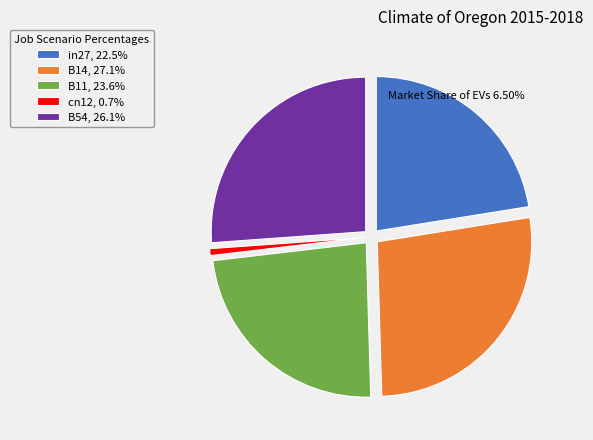

How many slices are in this pie chart?

5